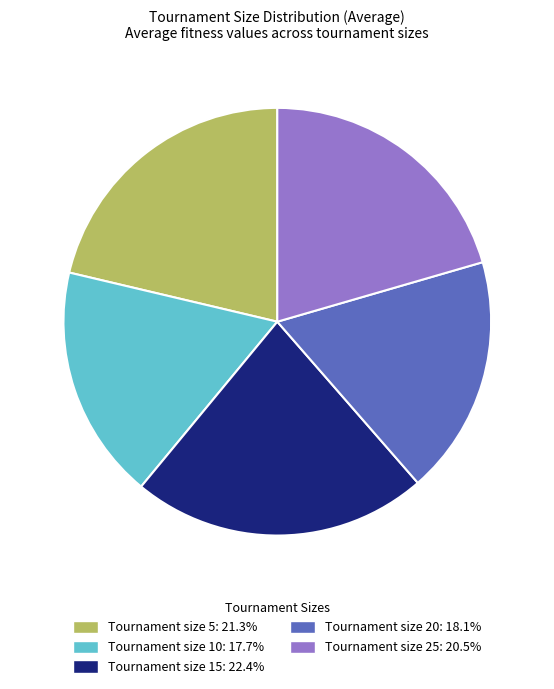

Is there any slice that represents more than half of the pie?

No